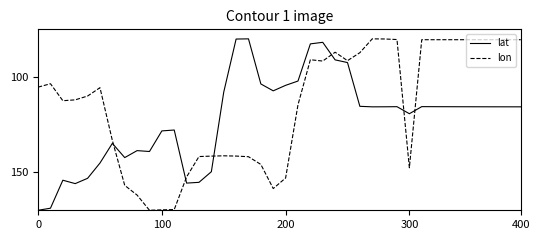

What is the sum of all lon values?

4604.1